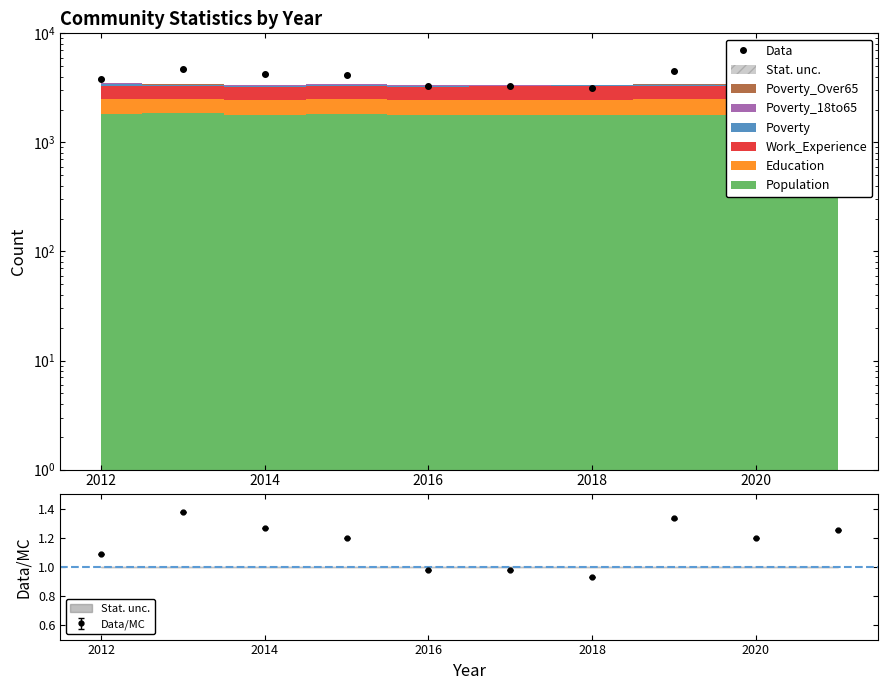

True or false: Data/MC has more than 1 interior local peaks.

True